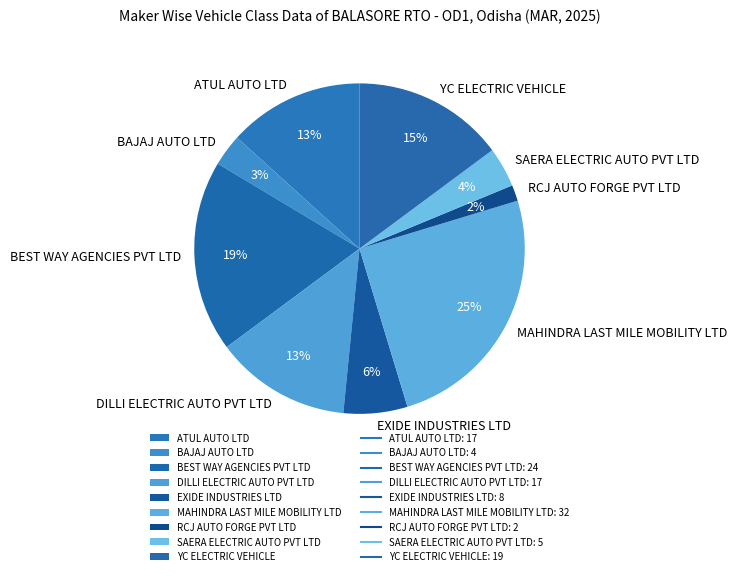

The BEST WAY AGENCIES PVT LTD slice represents 19% of the pie. True or false?

True